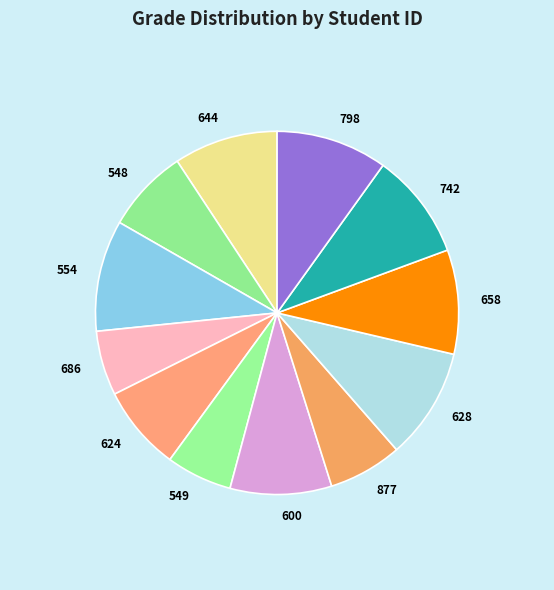

The 624 slice represents 8% of the pie. True or false?

True